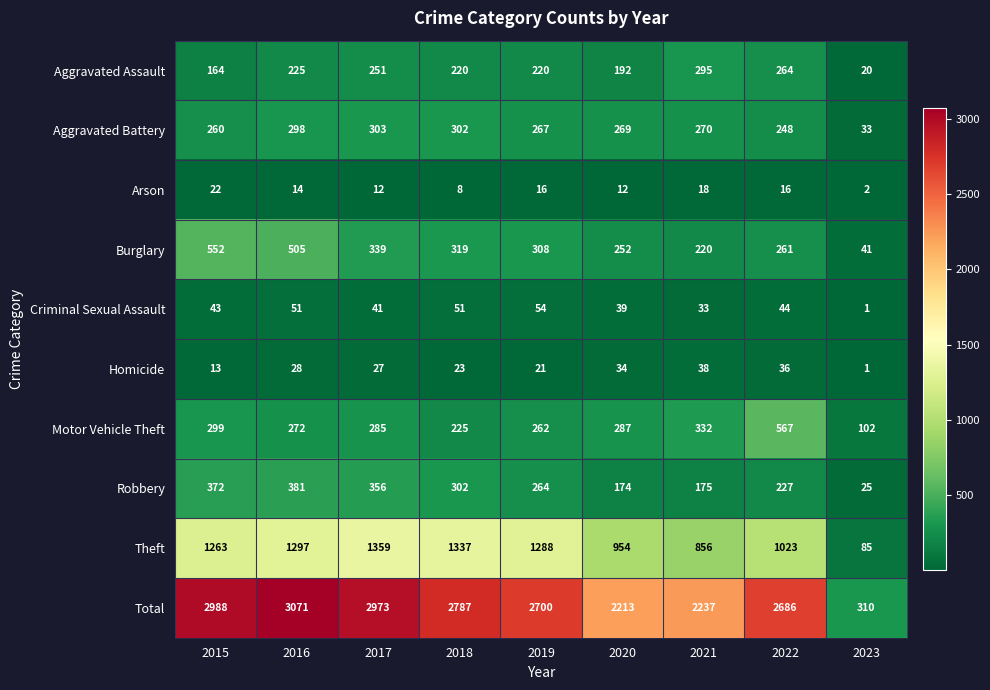

Which series has the widest spread of values?

Total